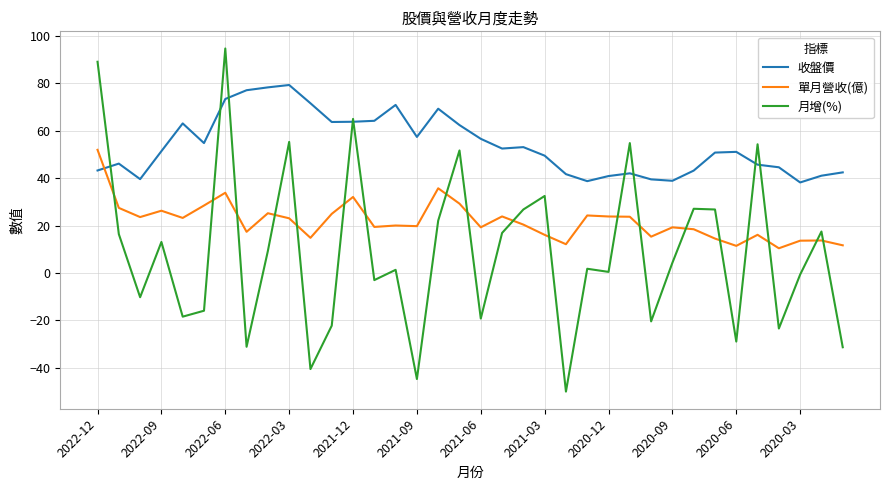

True or false: 收盤價 and 單月營收(億) intersect in this chart.

True